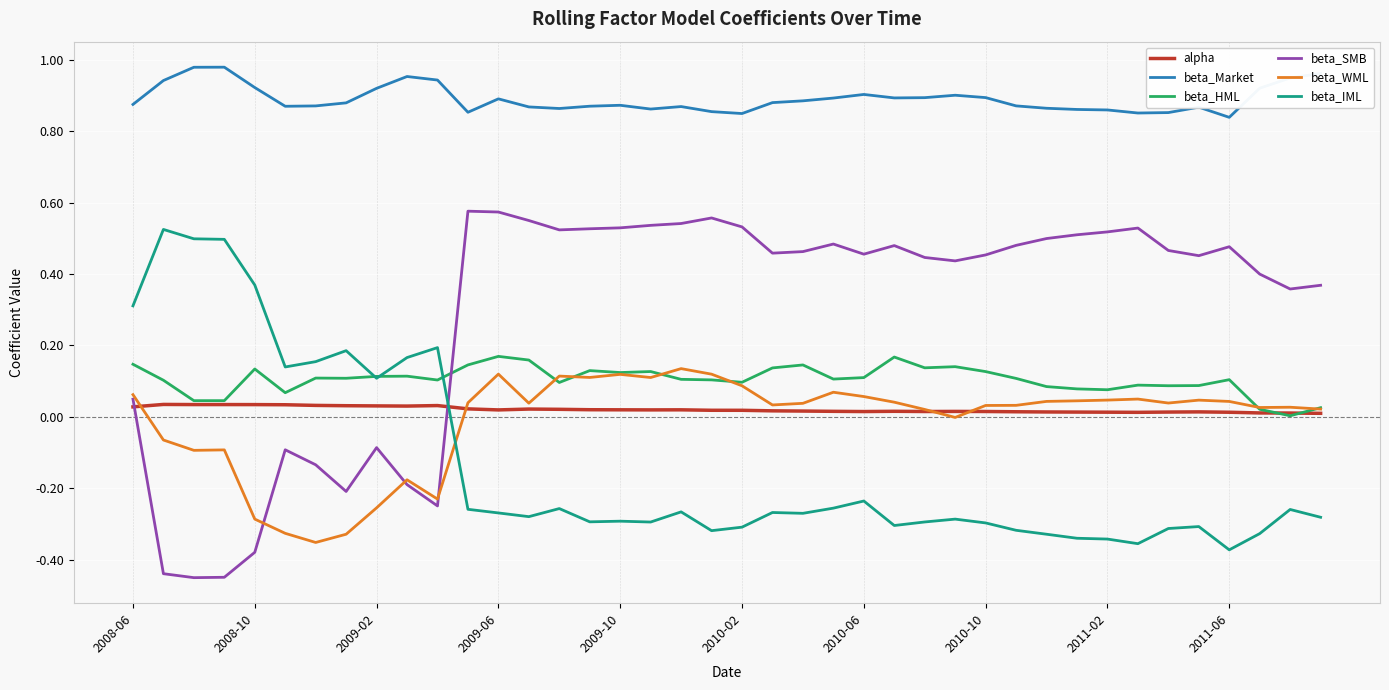

Which series ends up on top after the final intersection of beta_IML and beta_SMB?

beta_SMB